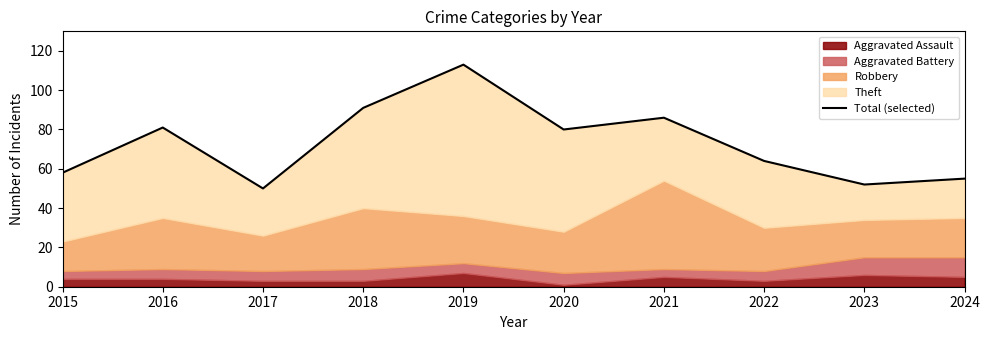

Is it true that the value at 2022 is 103?

False